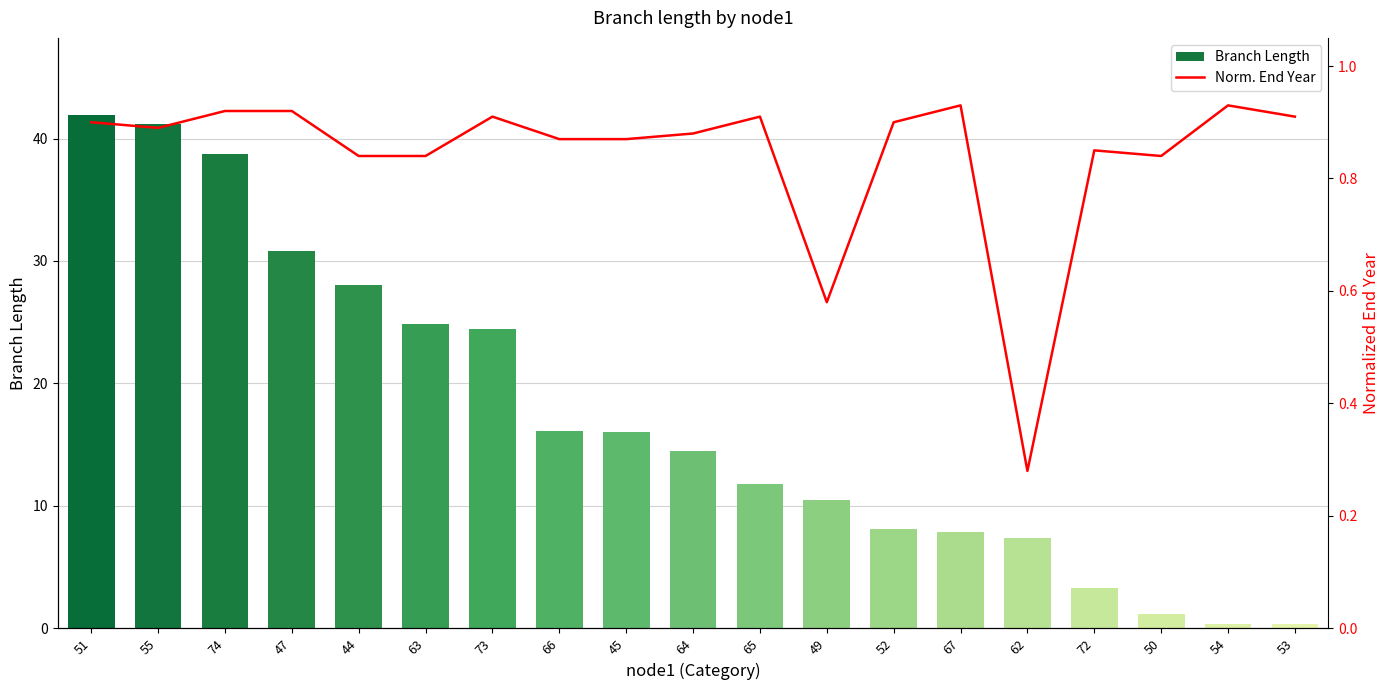

What is the sum of all Norm. End Year values?

16.0